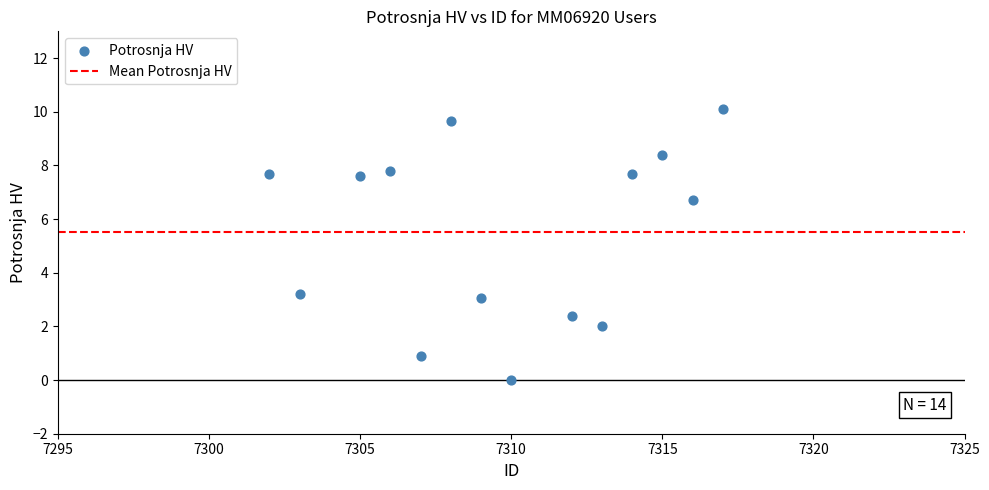

What is the range of X values (max minus min)?

15.0